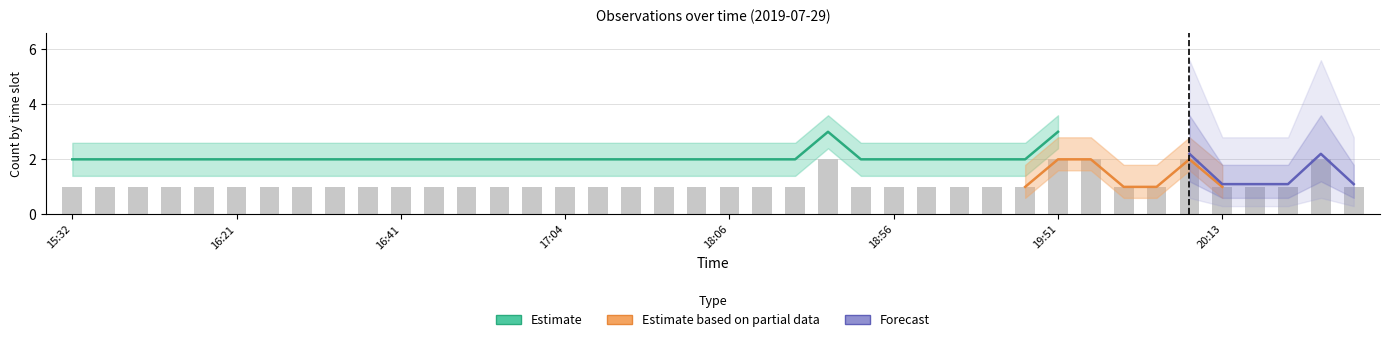

What is the label of the 26th bar from the left?

18:56